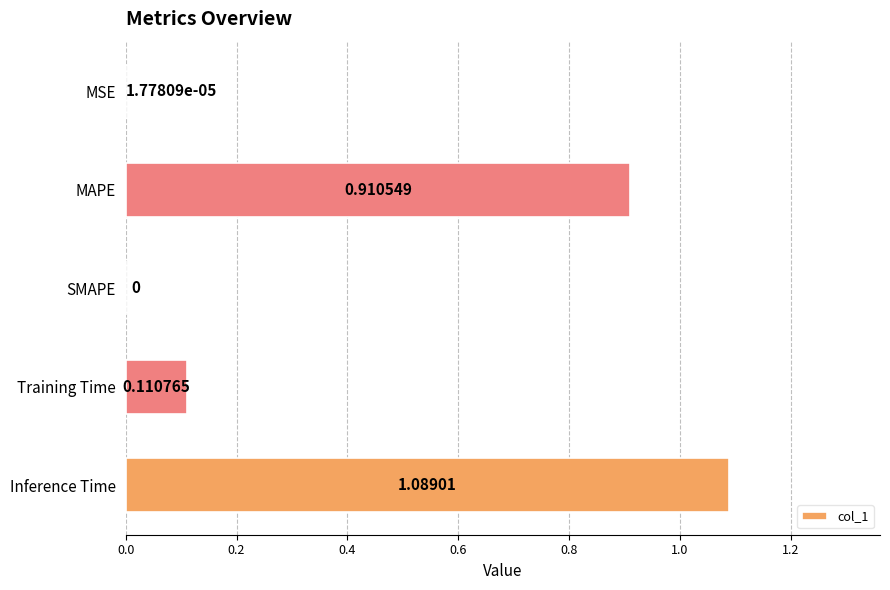

Between Training Time and MAPE, which is larger?

MAPE